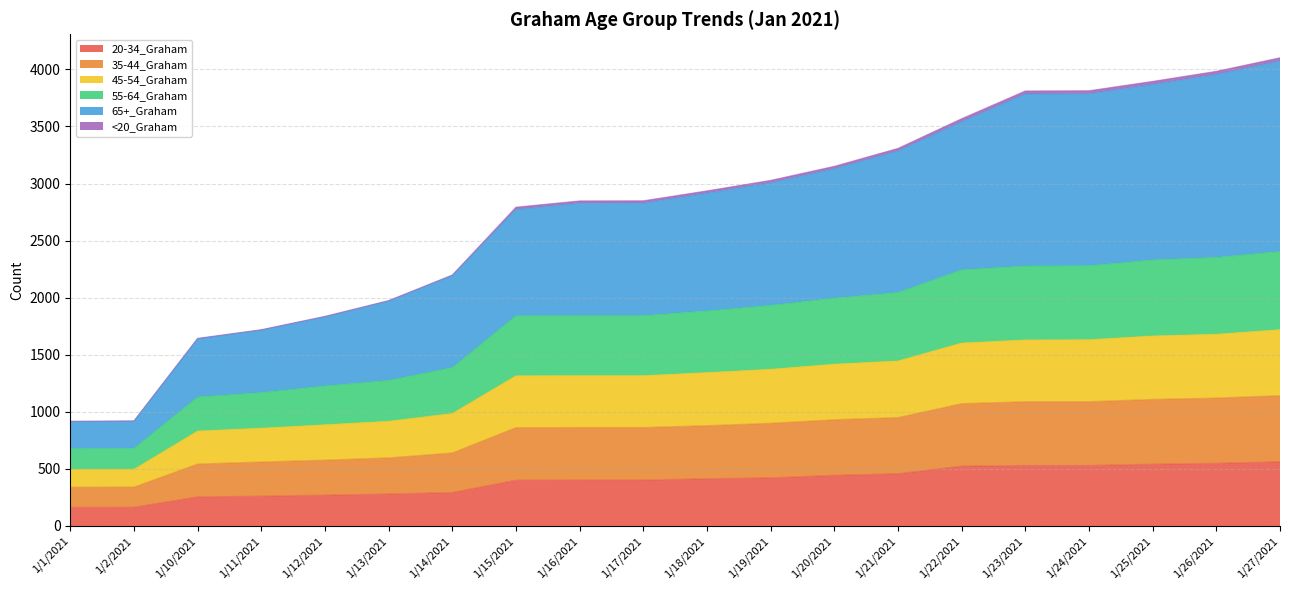

How many lines are shown in the chart?

6